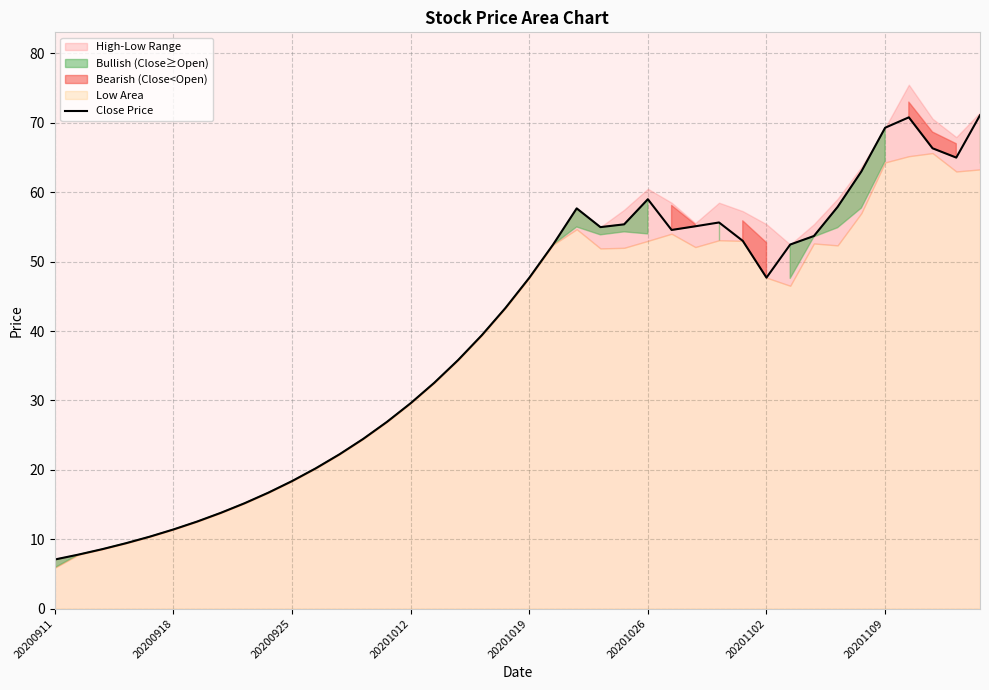

The Close Price series shows 29.6 at 20201012. True or false?

True